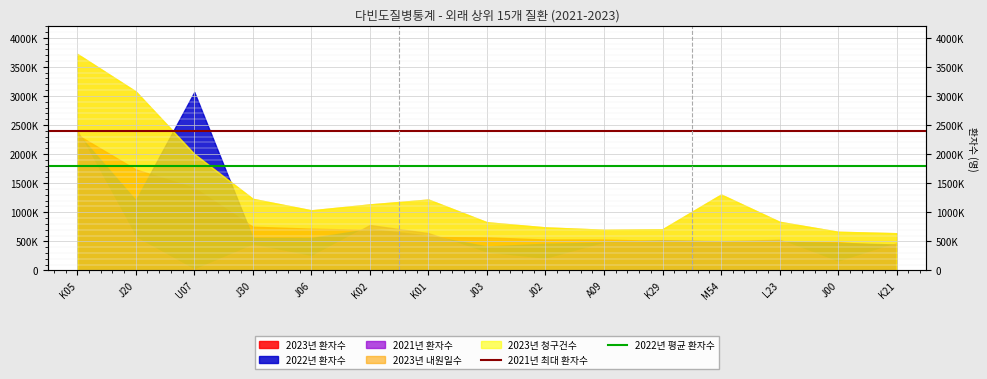

The value of 2022년 평균 환자수 at J20 is 2939284. True or false?

False